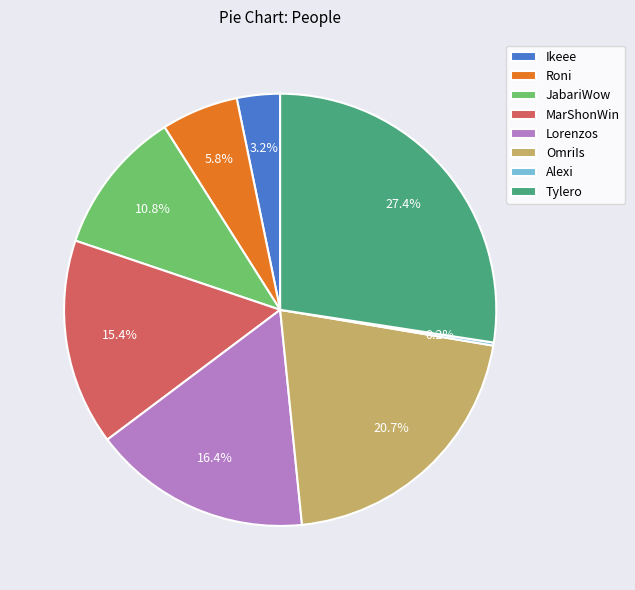

Which category has the biggest portion of the pie?

Tylero